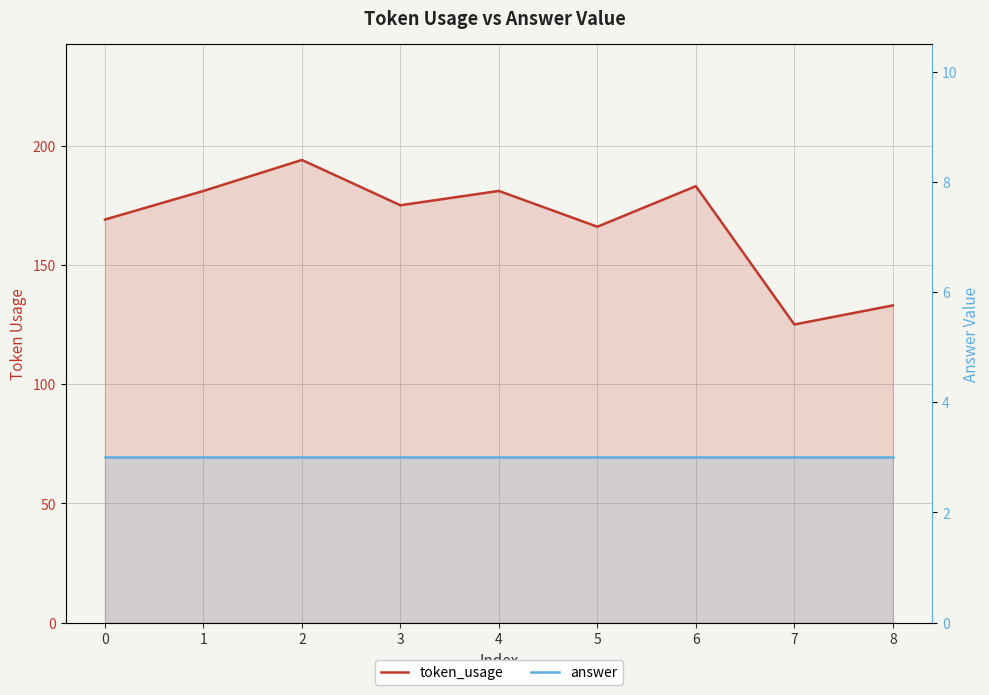

What is the total value across all series at 8?

136